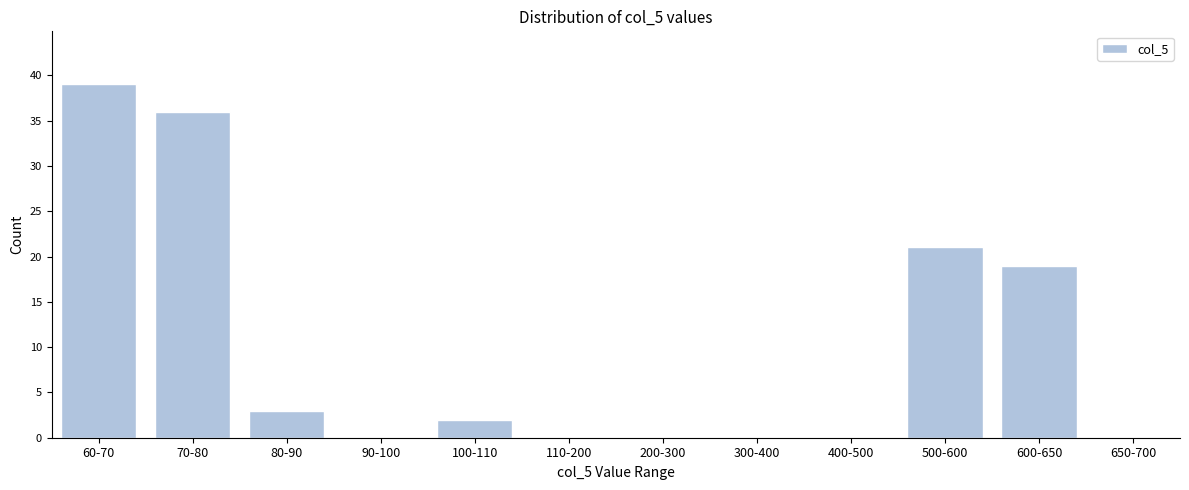

Reading left to right, transcribe all the data shown in this chart.

60-70=39	70-80=36	80-90=3	90-100=0	100-110=2	110-200=0	200-300=0	300-400=0	400-500=0	500-600=21	600-650=19	650-700=0